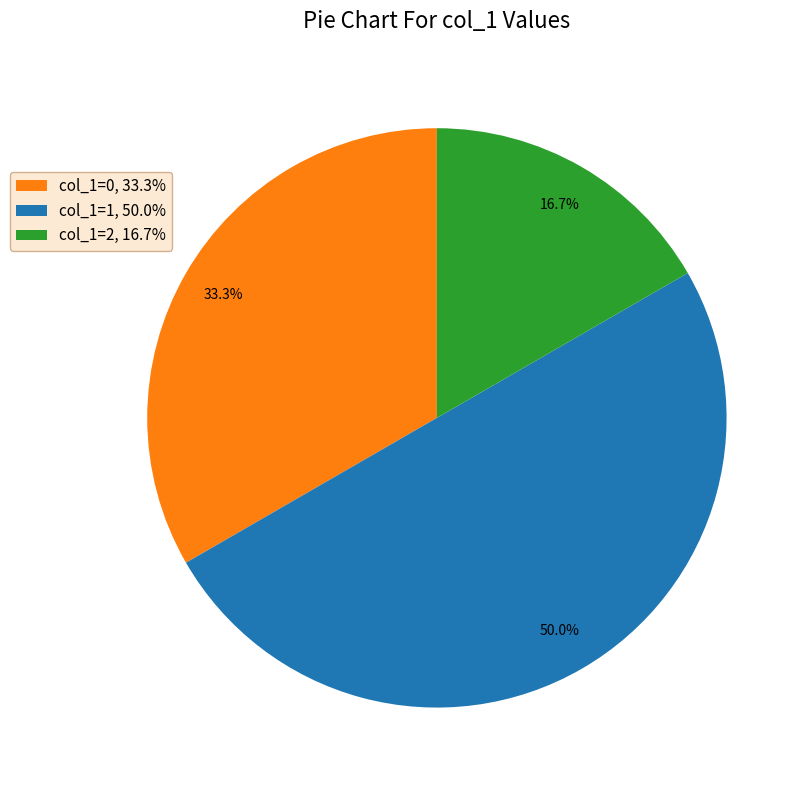

Does col_1=2, 16.7% account for over 50% of the chart?

No